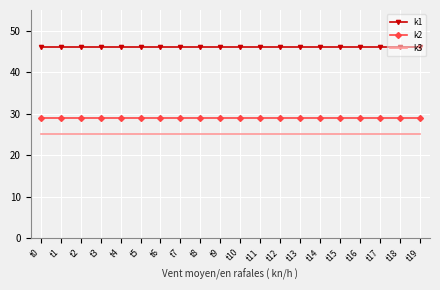

How many distinct data groups are displayed?

3